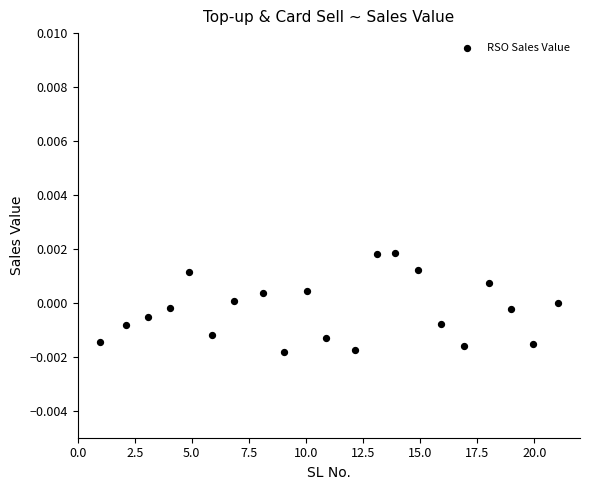

What is the range of X values (max minus min)?

20.1